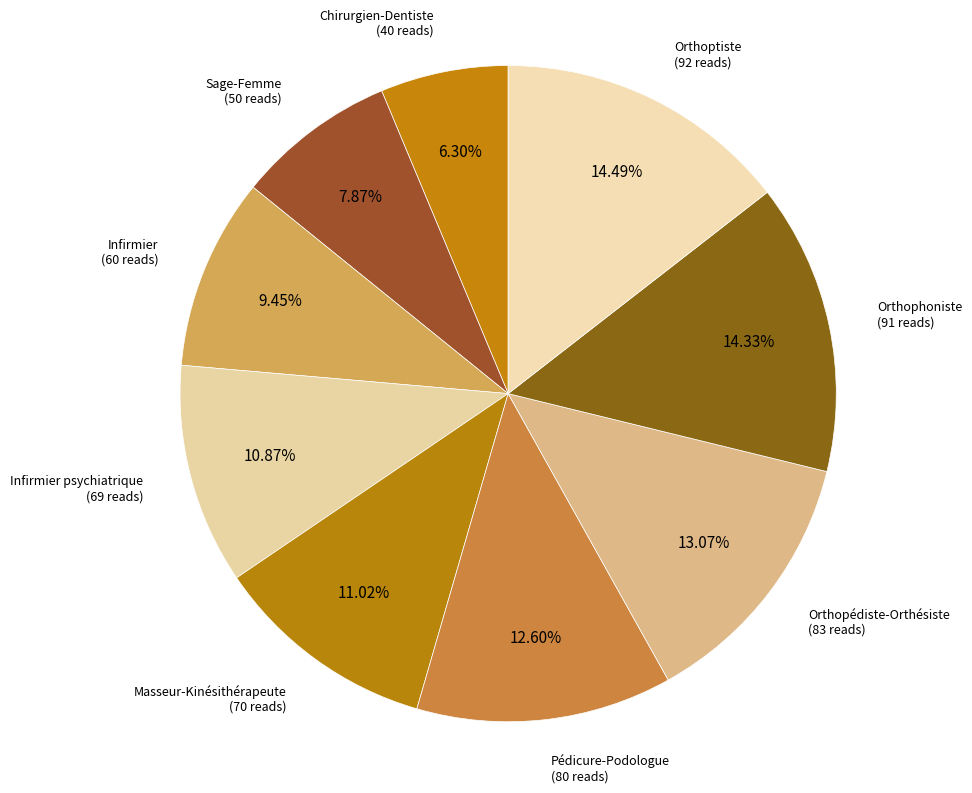

What percentage is the Orthoptiste slice, to the nearest percent?

14%